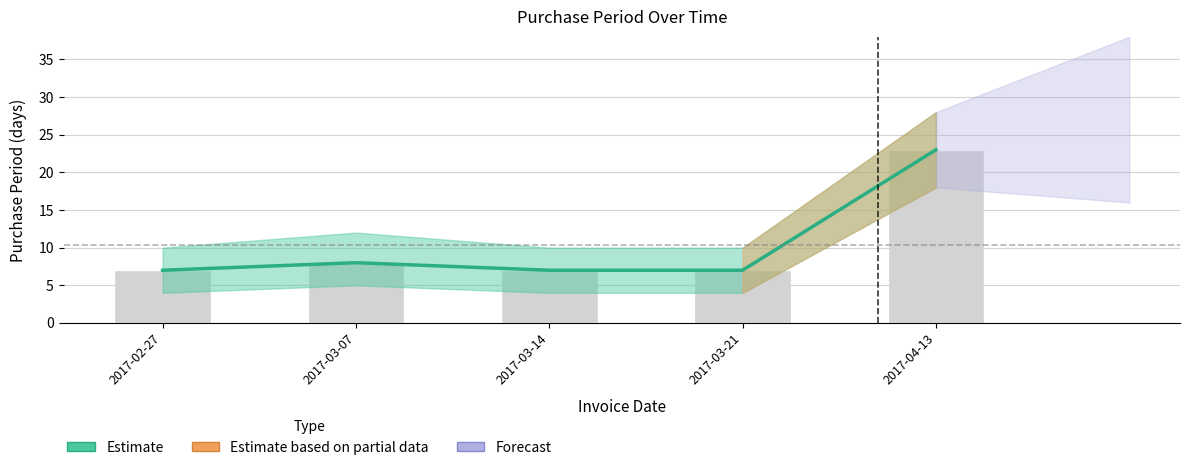

What is the change in value from 2017-03-07 to 2017-04-13?

+15